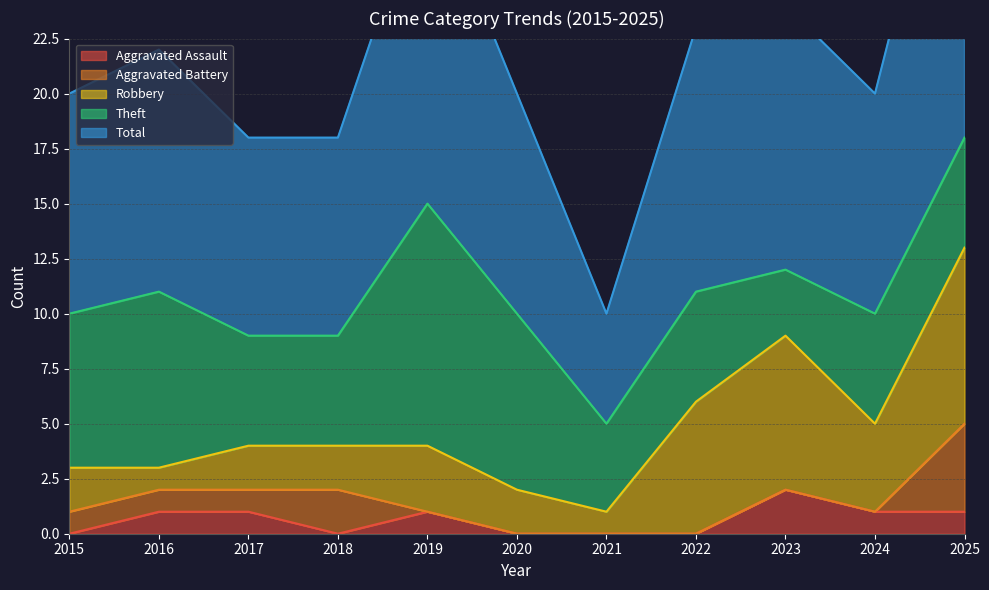

Rank the series by their maximum value, from highest to lowest.

Total, Theft, Robbery, Aggravated Battery, Aggravated Assault